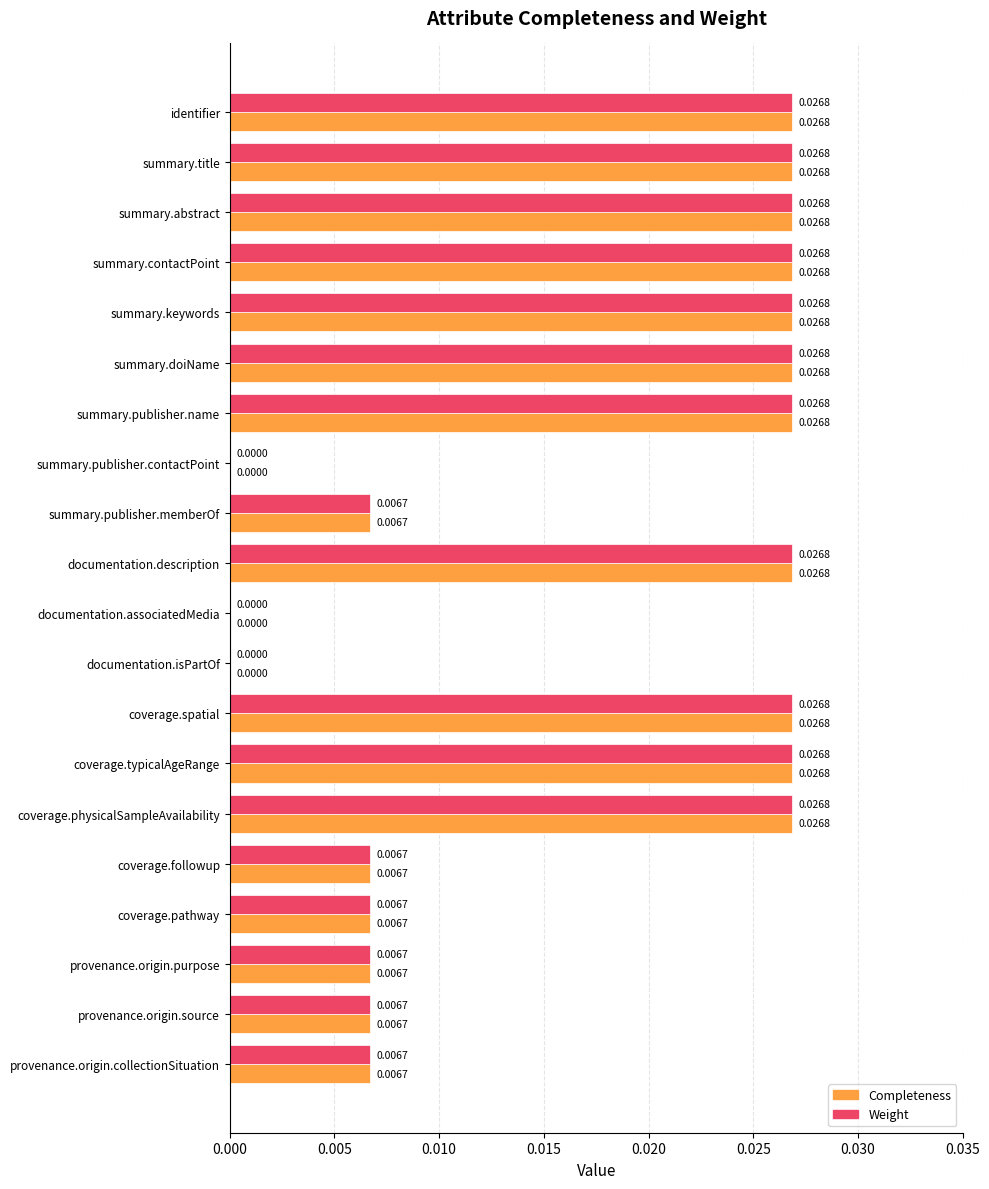

Count the number of data series in this chart.

2